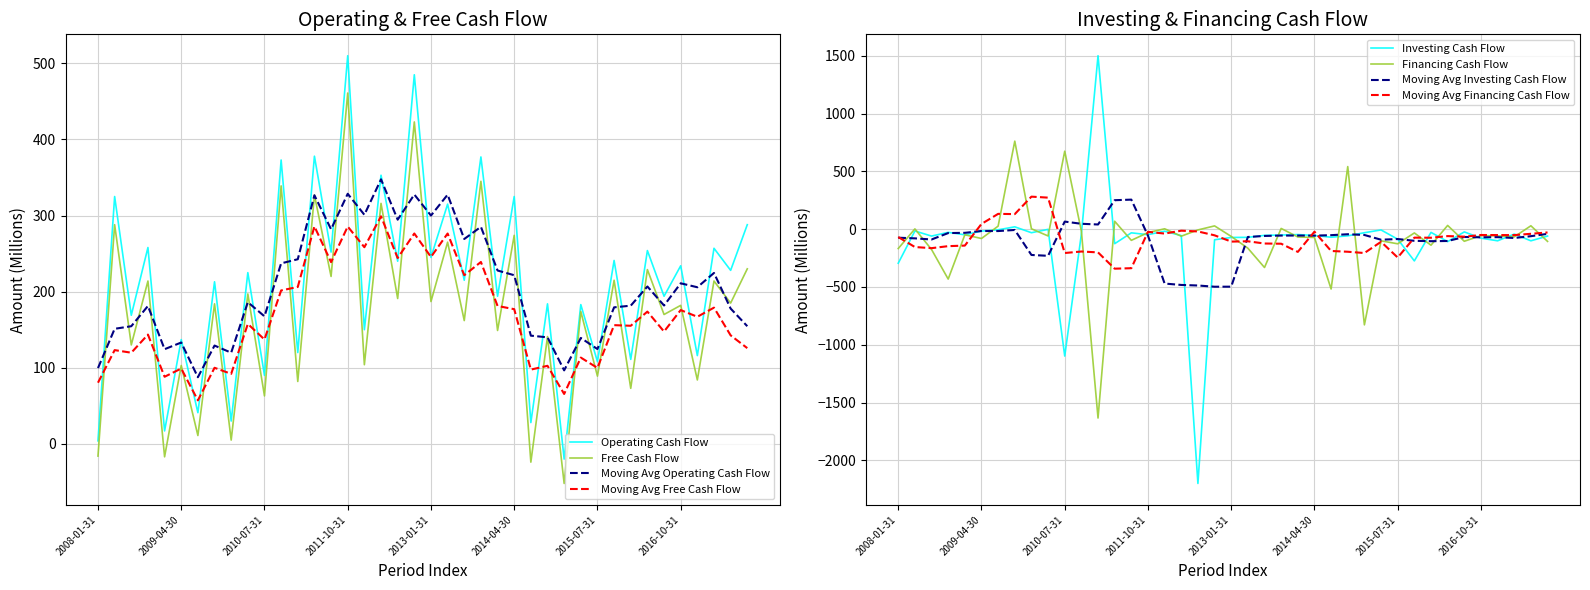

Where do Investing Cash Flow and Financing Cash Flow first cross each other?

2008-04-30 and 2008-07-31